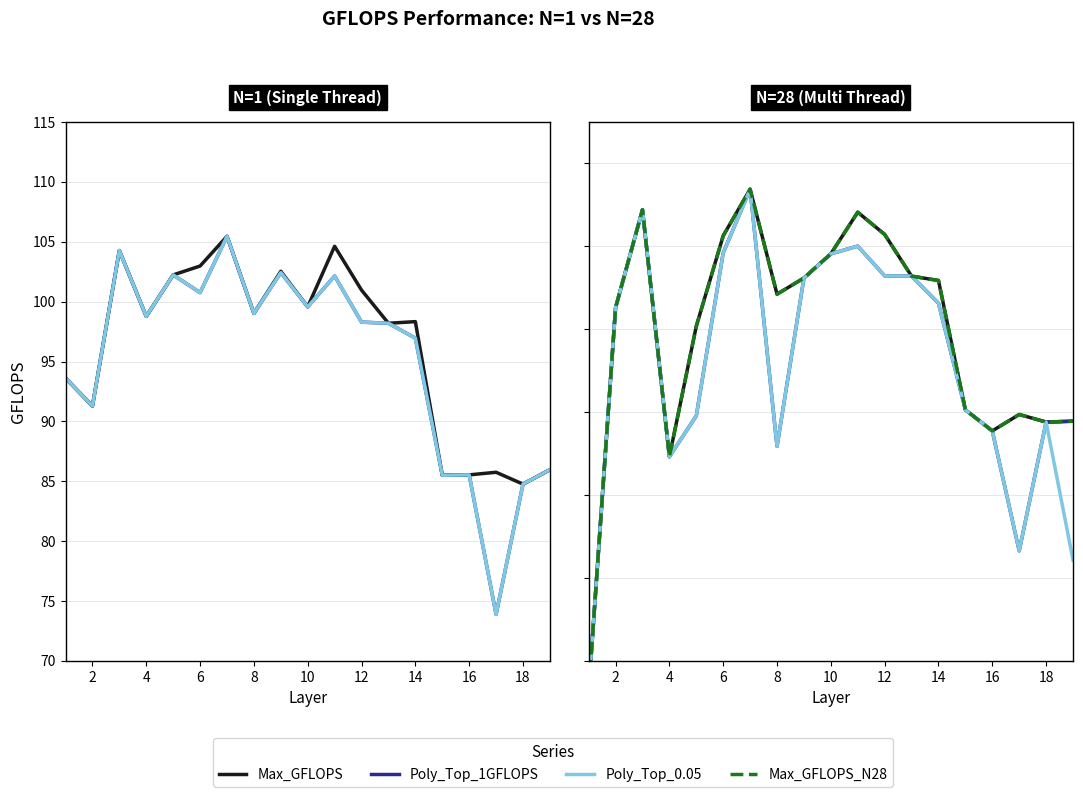

Does the chart have visible grid lines?

Yes